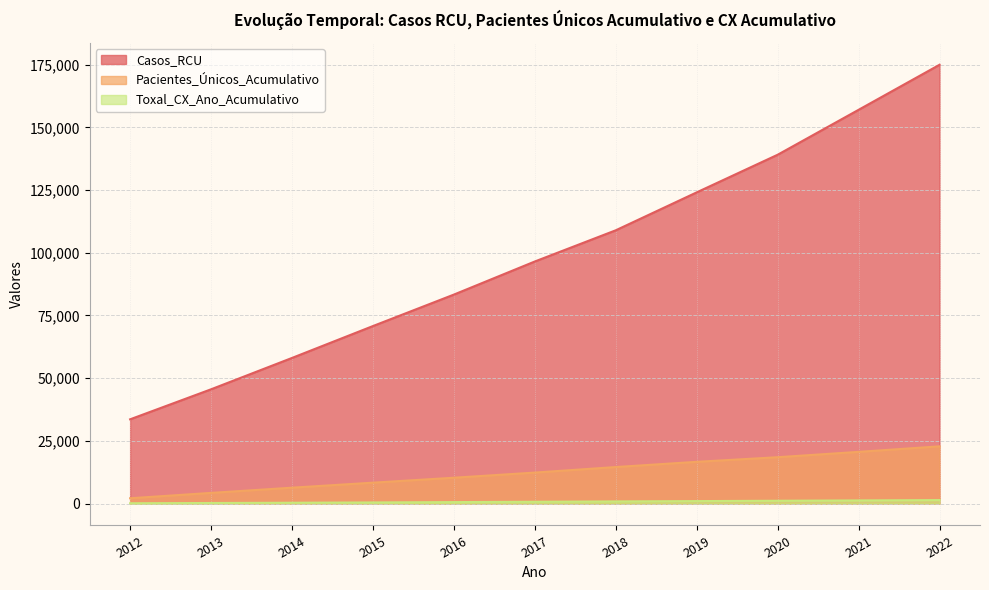

What is the sum of the Casos_RCU values at 2013 and 2014?

103623